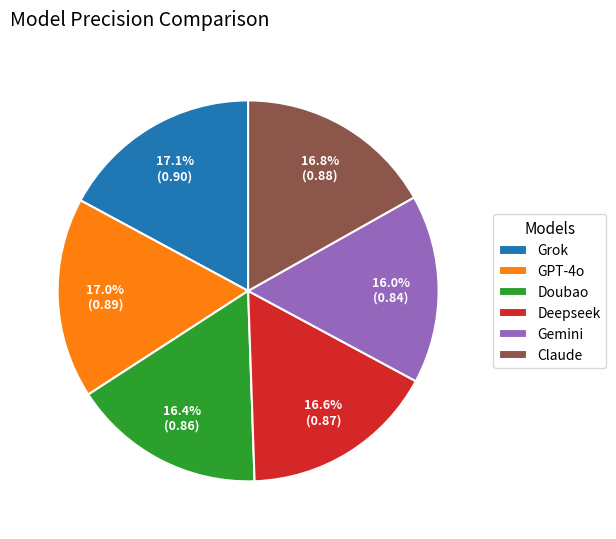

Does any single category account for the majority?

No